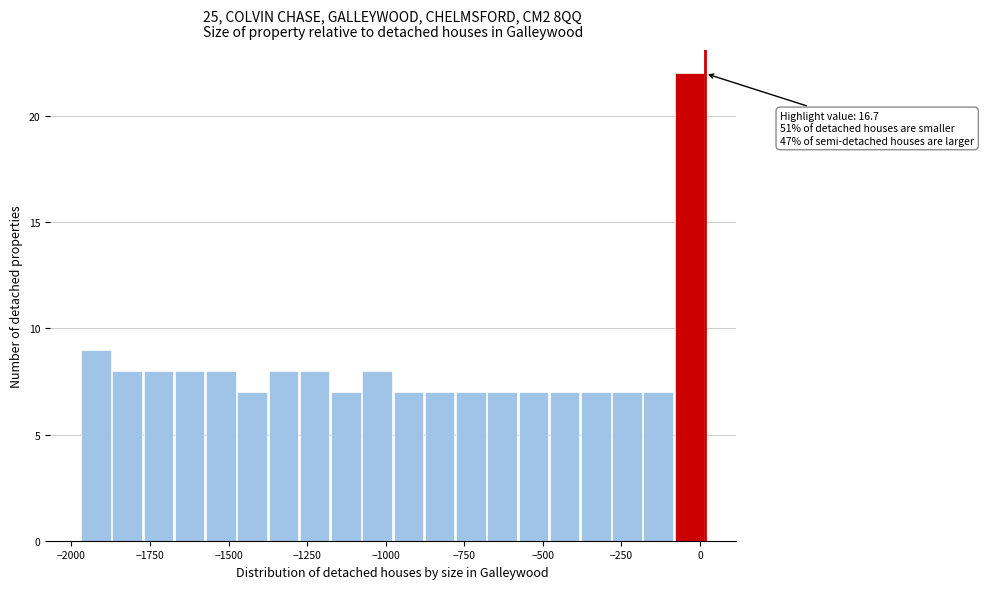

Read against the x-axis, roughly where is the centre of the tallest bar?

-50